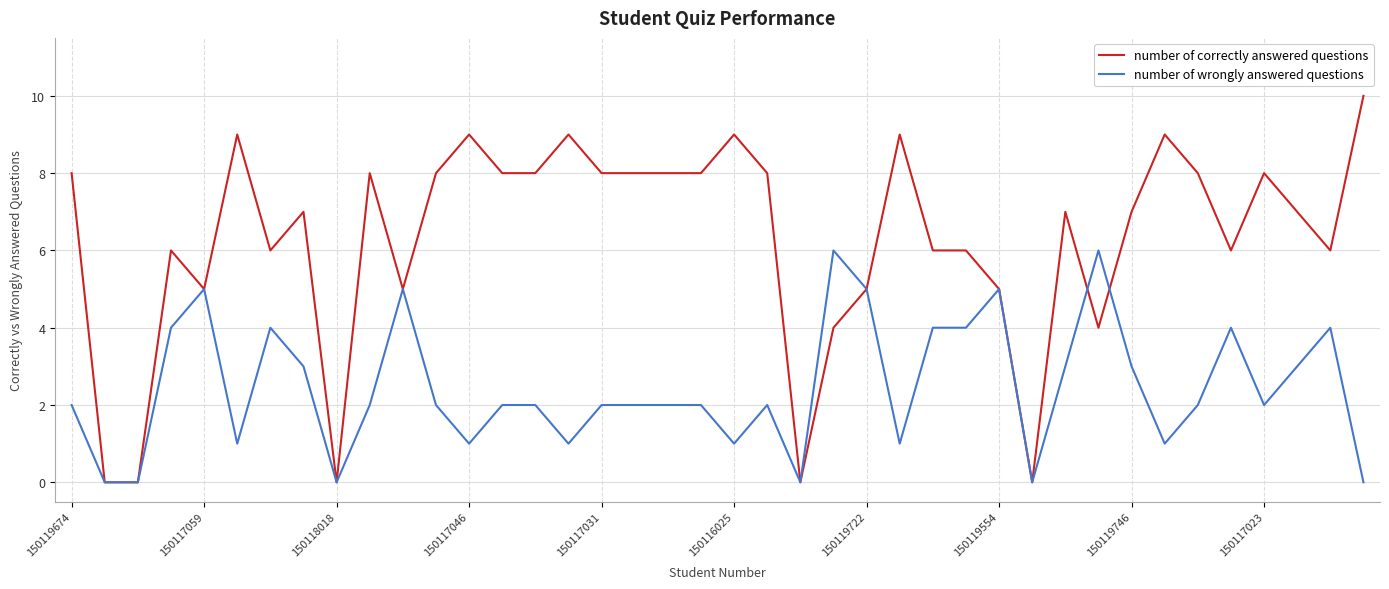

What is the maximum value shown in the chart?

10